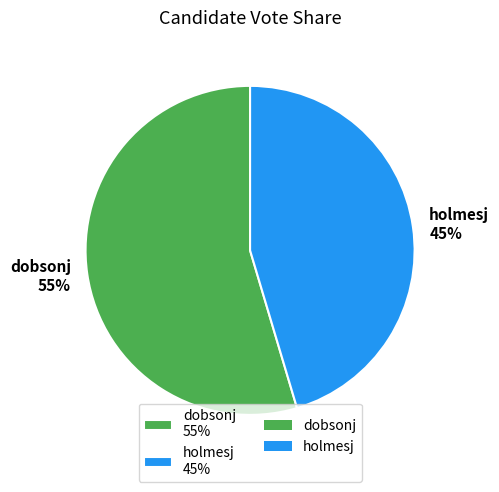

Which slice represents more than half of the pie?

dobsonj